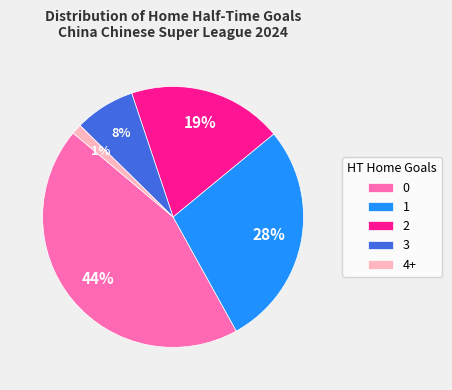

Which slice is the smallest?

4+